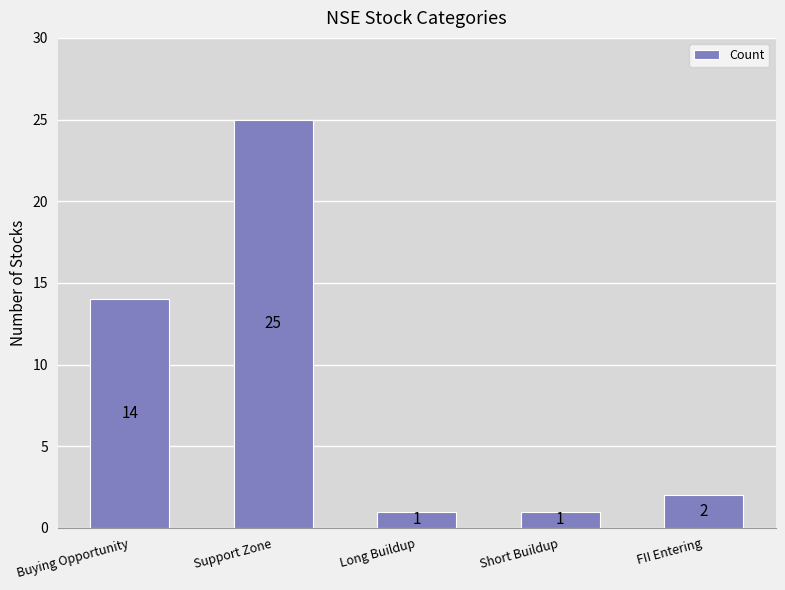

The value at FII Entering is 2. True or false?

True